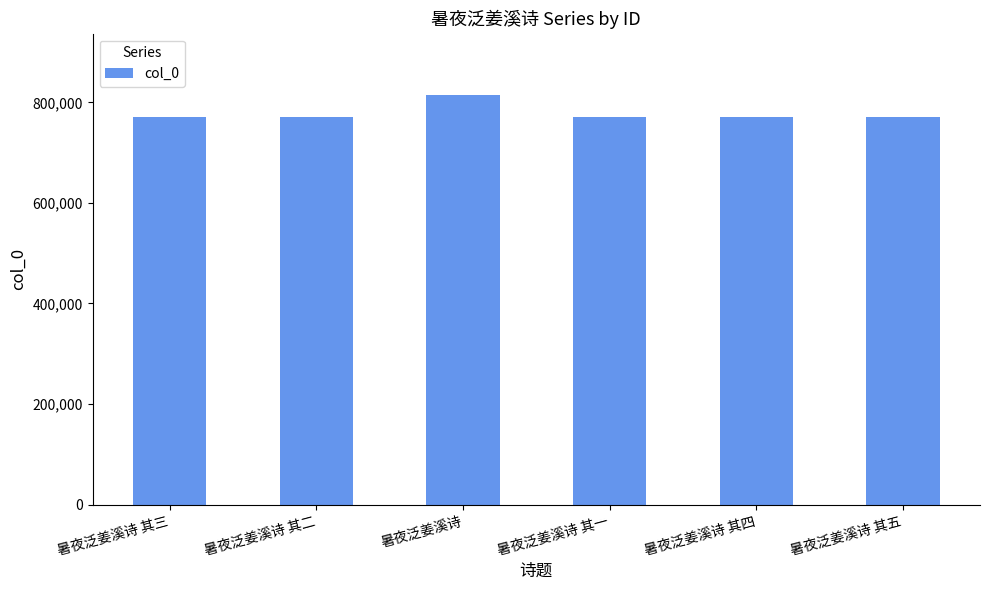

What is the smallest value displayed?

770157